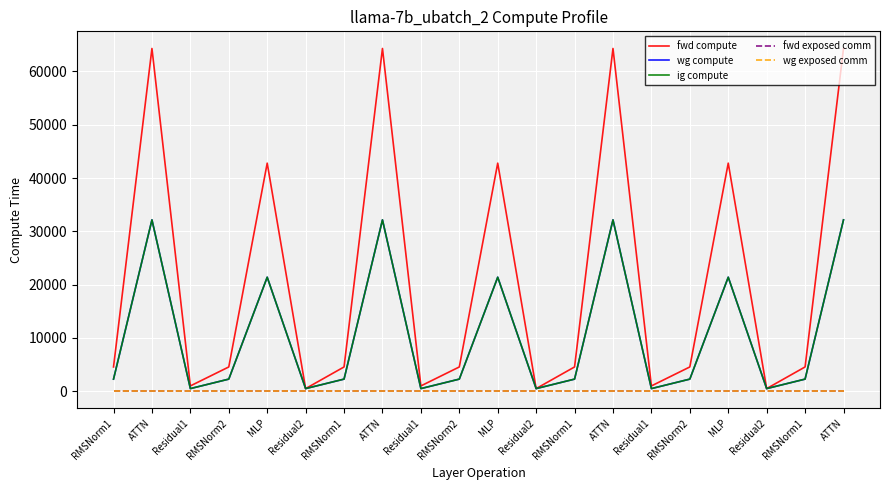

What is the sum of the wg compute values at Residual1 and RMSNorm1?

2783.7